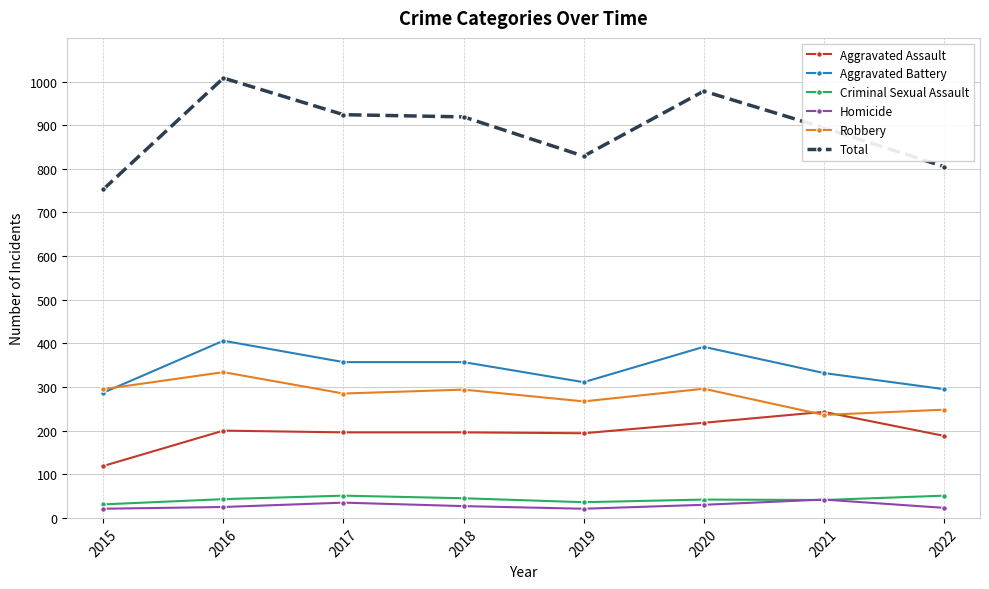

Where do Homicide and Criminal Sexual Assault first cross each other?

2020 and 2021